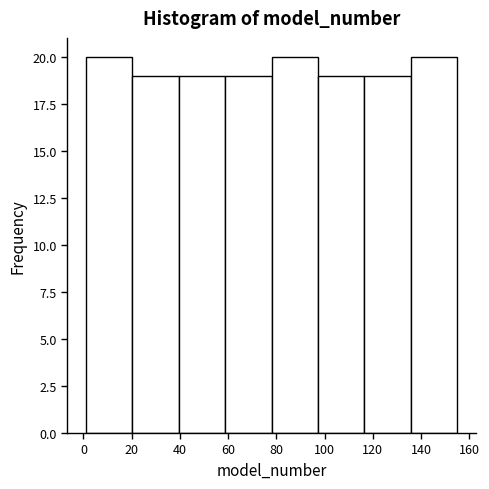

Reading left to right, transcribe this chart: for each bar, give the range it covers on the x-axis and its height. Neither the bar edges nor the heights are printed on the chart, so give them approximately, as read against the axes.

2 to 20: 20
20 to 40: 19
40 to 58: 19
58 to 78: 19
78 to 98: 20
98 to 116: 19
116 to 136: 19
136 to 156: 20